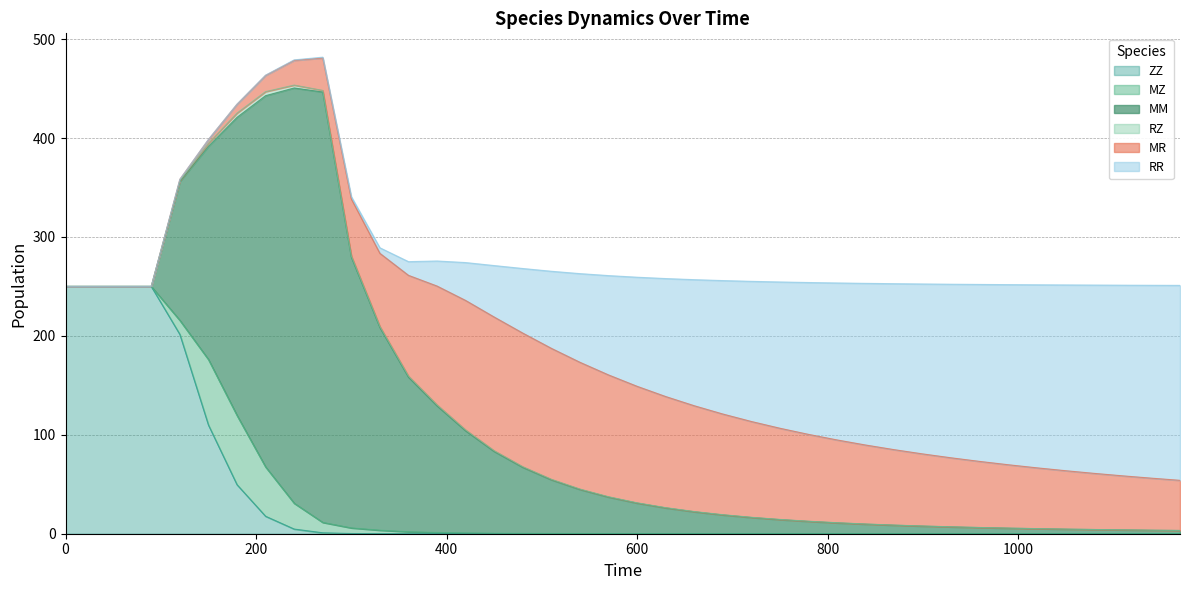

Rank the categories by ZZ value from highest to lowest.

30, 60, 90, 0, 120, 150, 180, 210, 240, 270, 300, 330, 360, 390, 420, 450, 480, 510, 540, 570, 600, 630, 660, 690, 720, 750, 780, 810, 840, 870, 900, 930, 960, 990, 1020, 1050, 1080, 1110, 1140, 1170